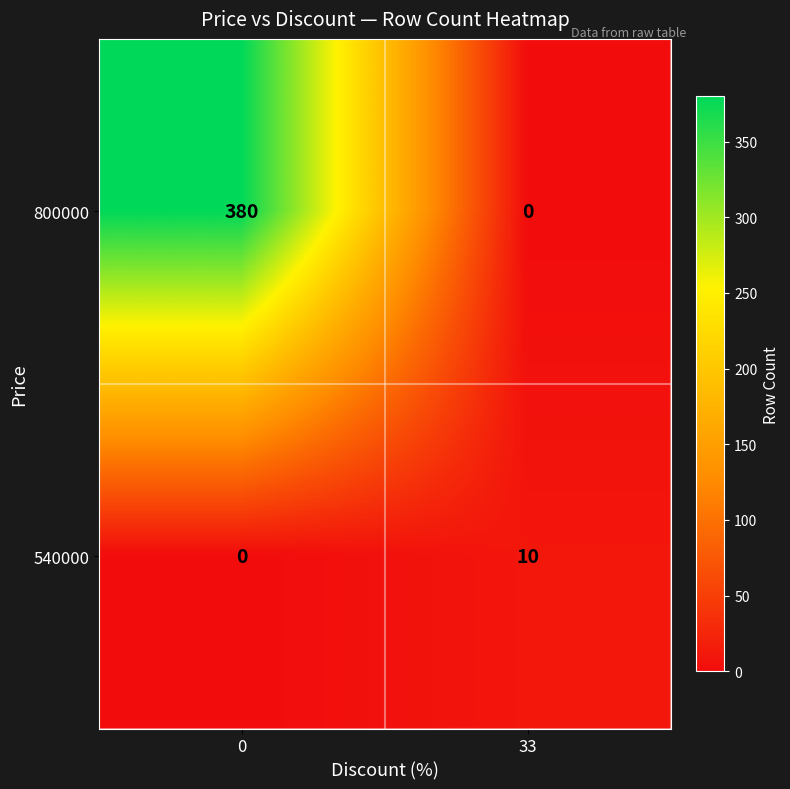

At how many categories does at least one series exceed 37?

1